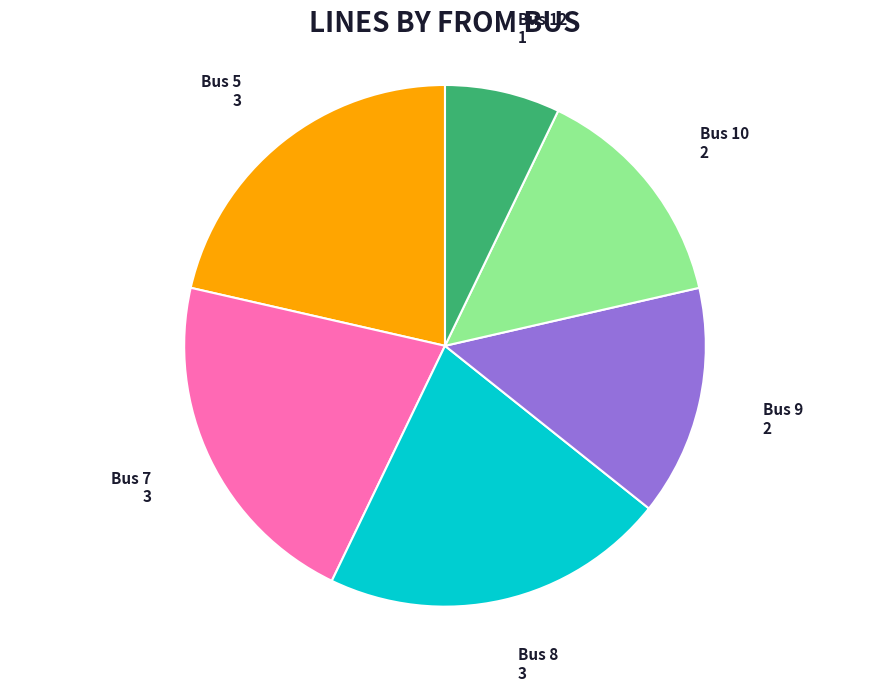

What is the smallest slice in the pie chart?

Bus 12